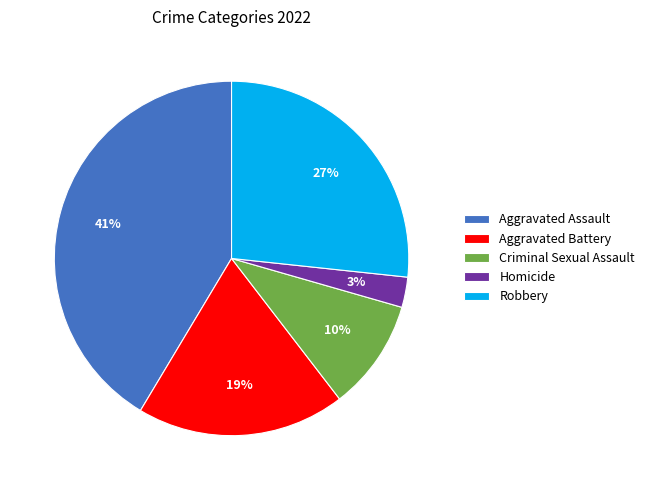

What percentage is the Aggravated Battery slice, to the nearest percent?

19%